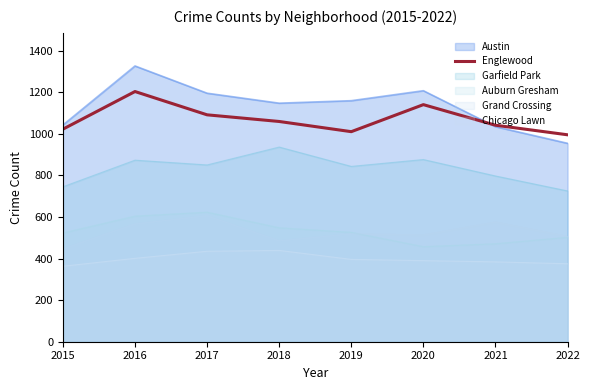

Where is the first local maximum?

2016